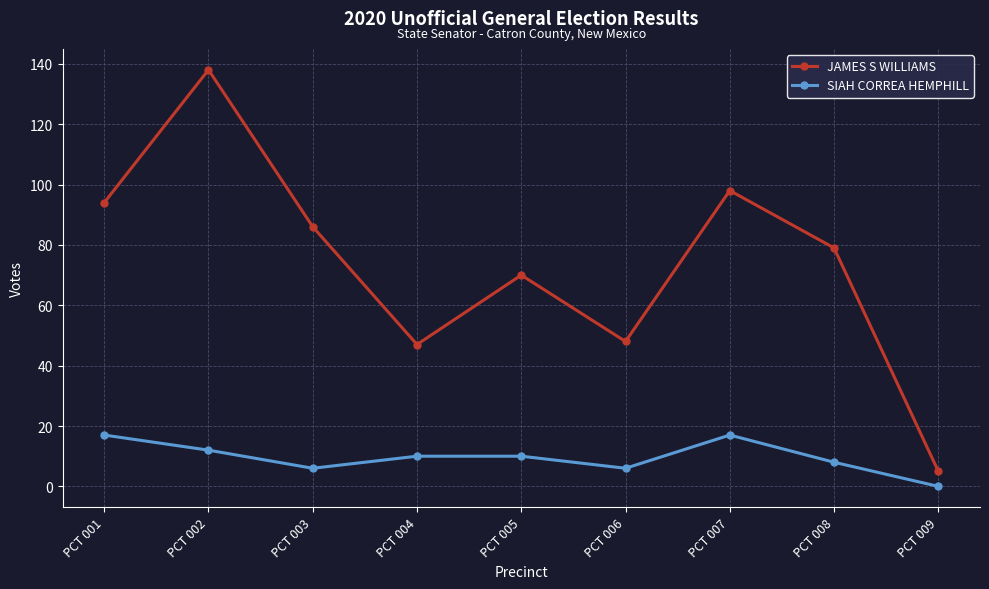

Is the value of JAMES S WILLIAMS at PCT 005 greater than the value of SIAH CORREA HEMPHILL at PCT 006?

Yes